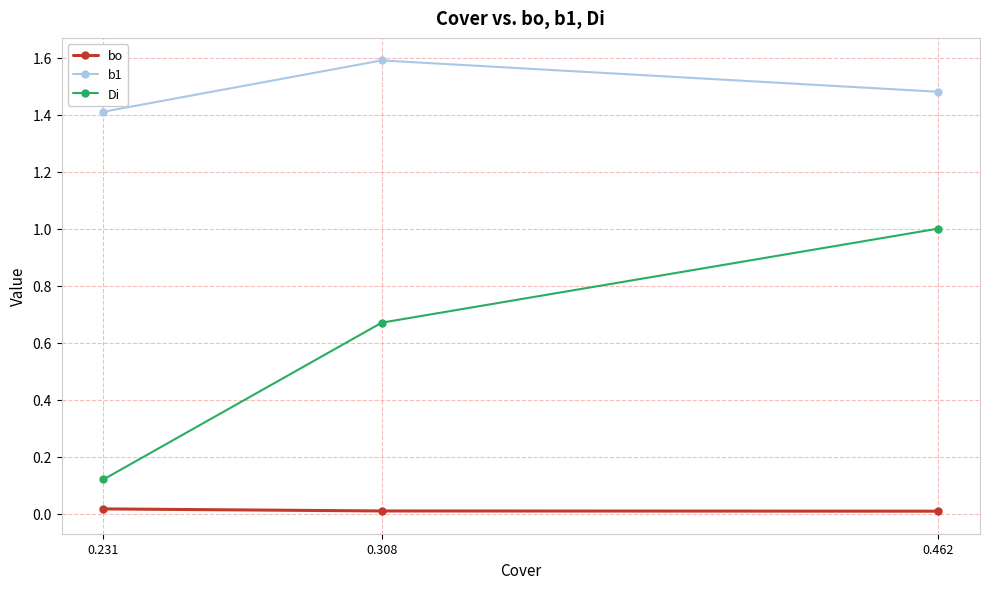

What is the maximum value shown in the chart?

1.6